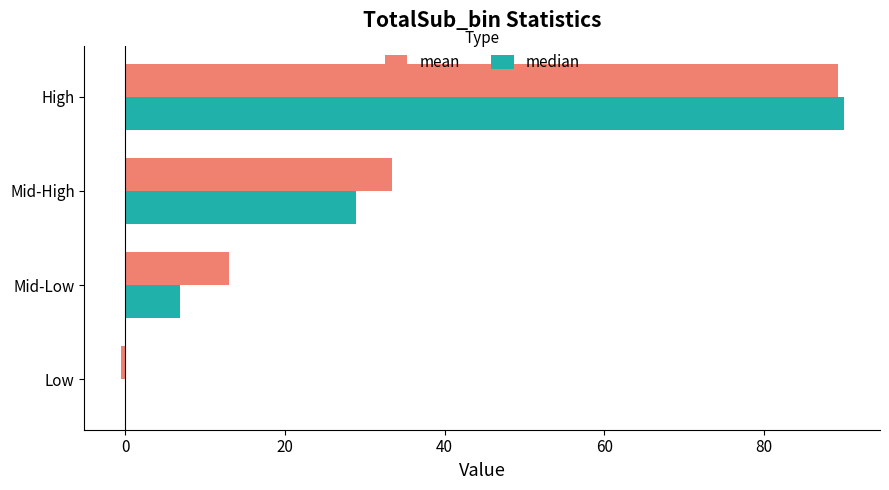

How many distinct data groups are displayed?

2